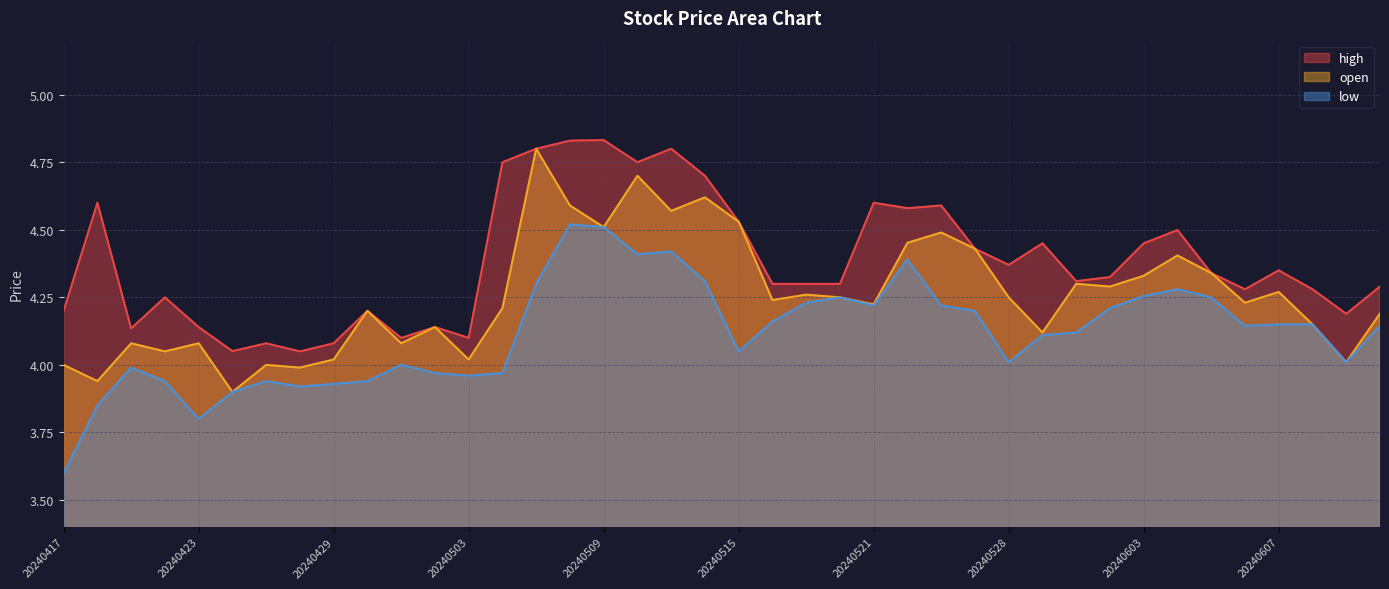

How many lines are shown in the chart?

3